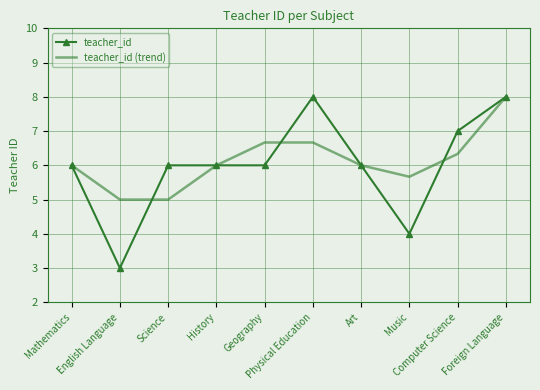

Reading left to right, list all the values displayed in this chart.

teacher_id: 6.0	3.0	6.0	6.0	6.0	8.0	6.0	4.0	7.0	8.0
teacher_id (trend): 6.0	5.0	5.0	6.0	6.7	6.7	6.0	5.7	6.3	8.0